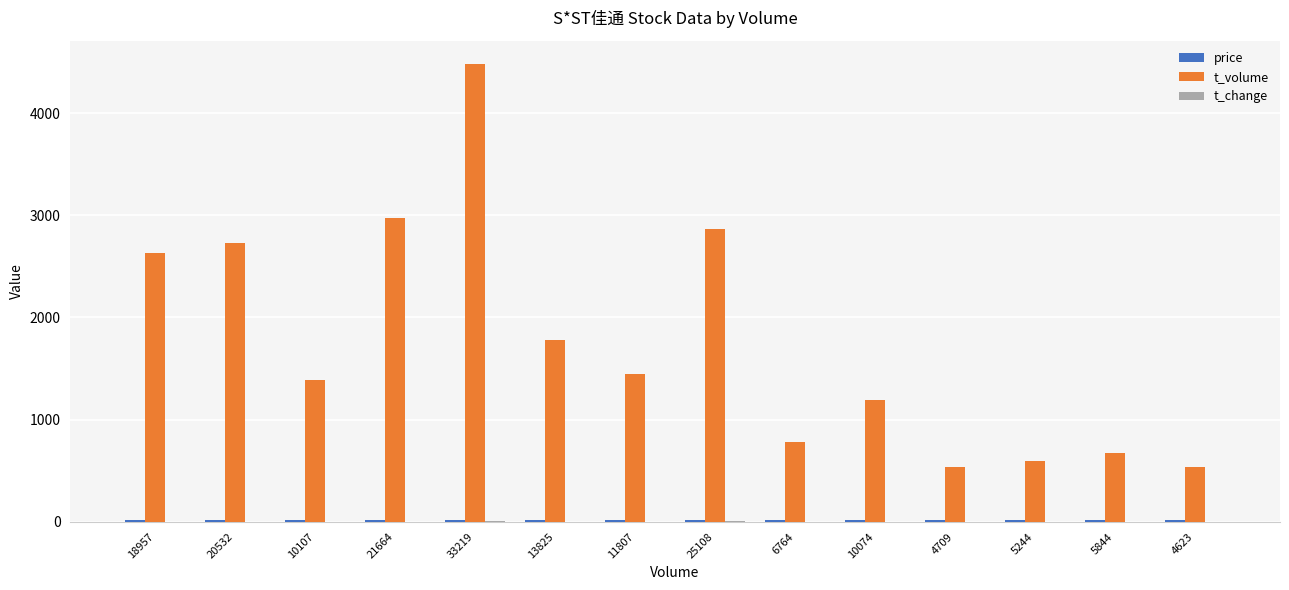

Is it true that t_volume equals 860.4 at 11807?

False